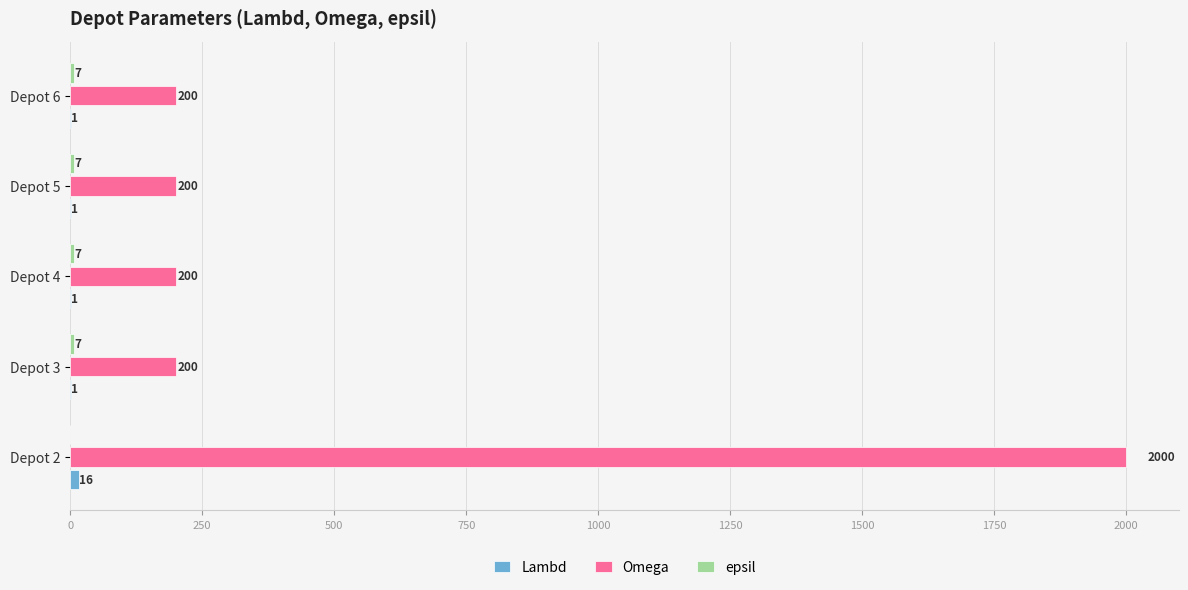

How many data points does each series have?

5